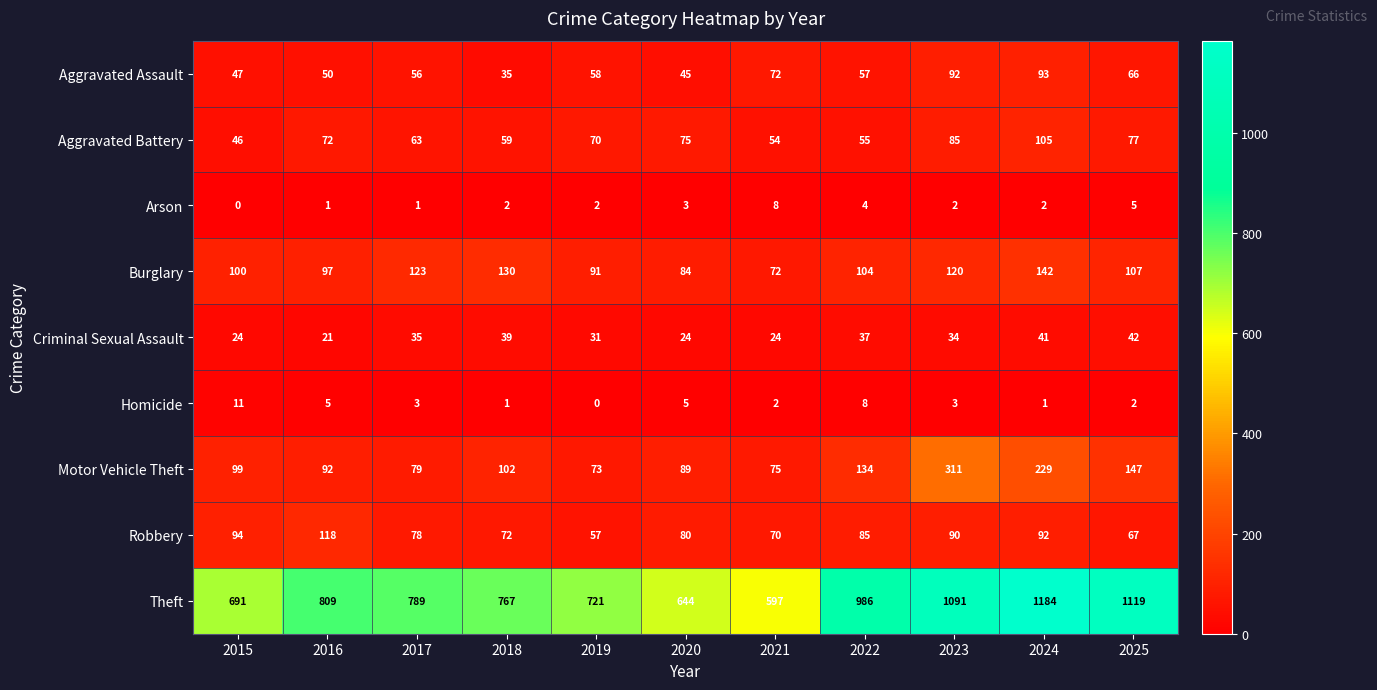

Which series has the widest spread of values?

Theft